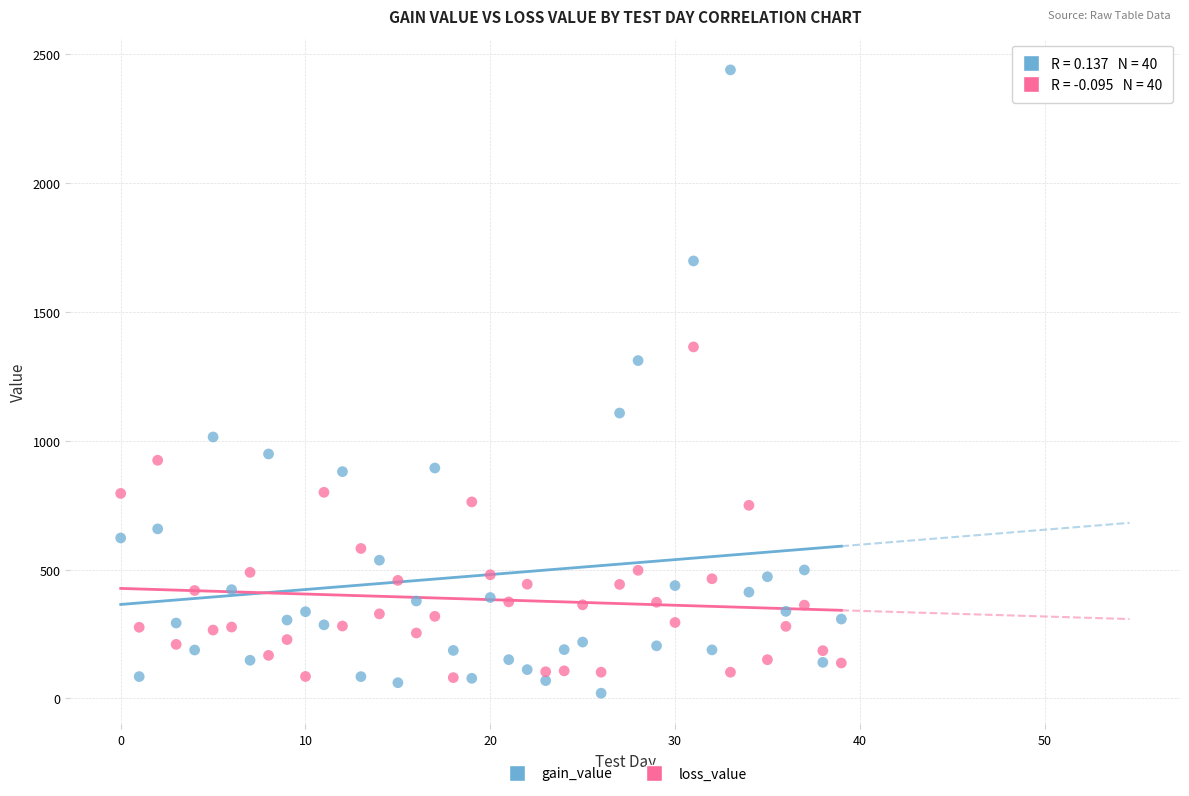

Which series has the largest Y range (max minus min)?

gain_value